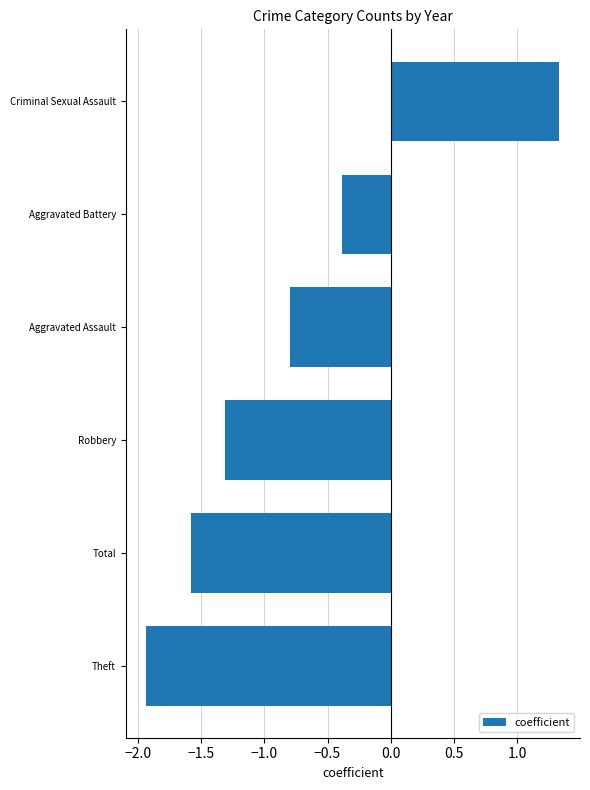

The value at Theft is -1.9. True or false?

True